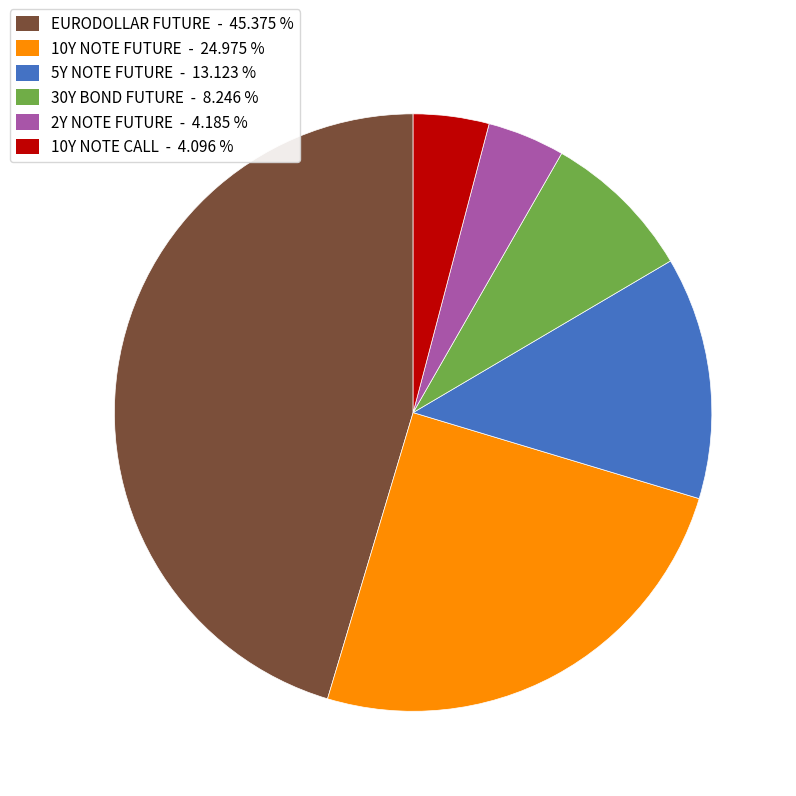

Which slice is the largest?

EURODOLLAR FUTURE